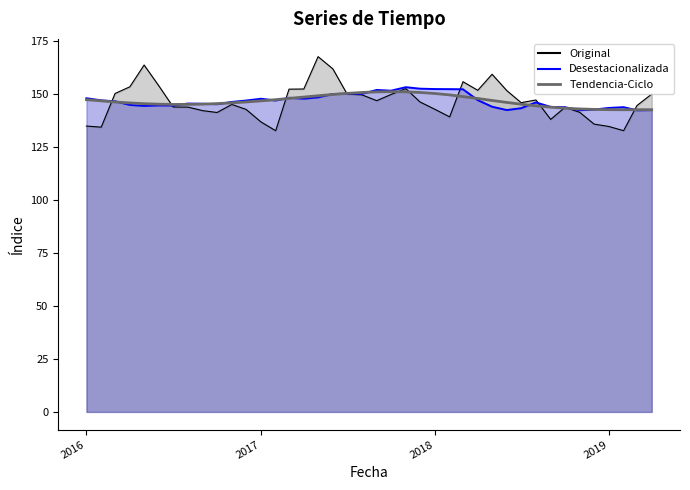

Which series has the largest total across all categories?

Desestacionalizada